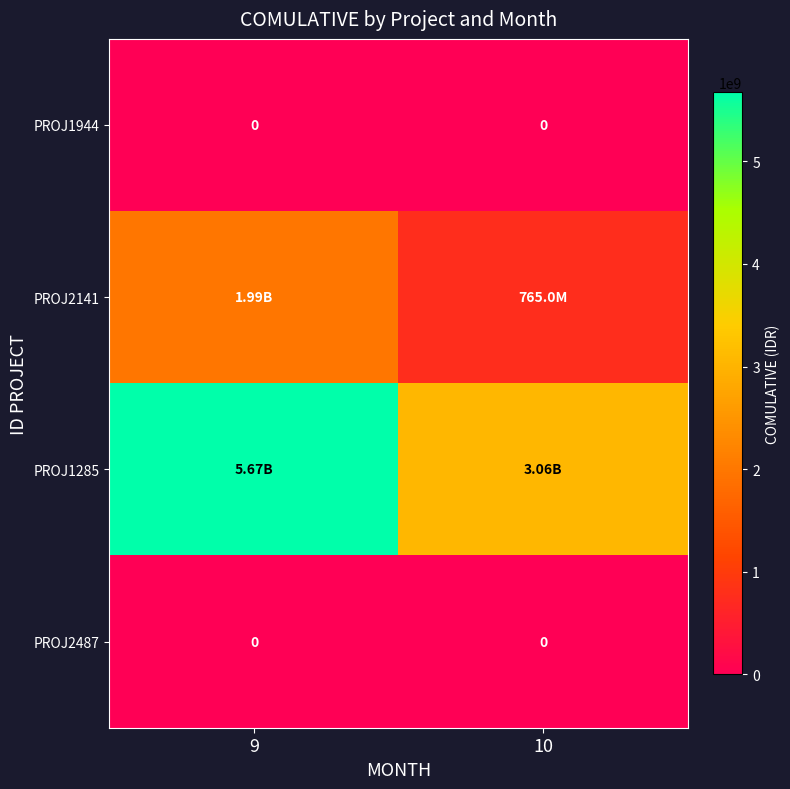

At how many categories does at least one series exceed 4142940111?

1